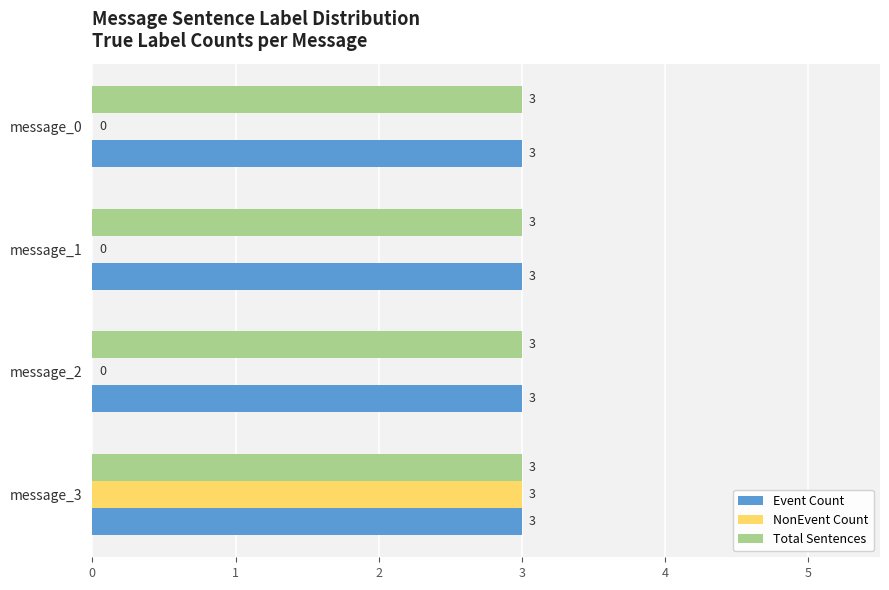

What is the maximum value for NonEvent Count?

3